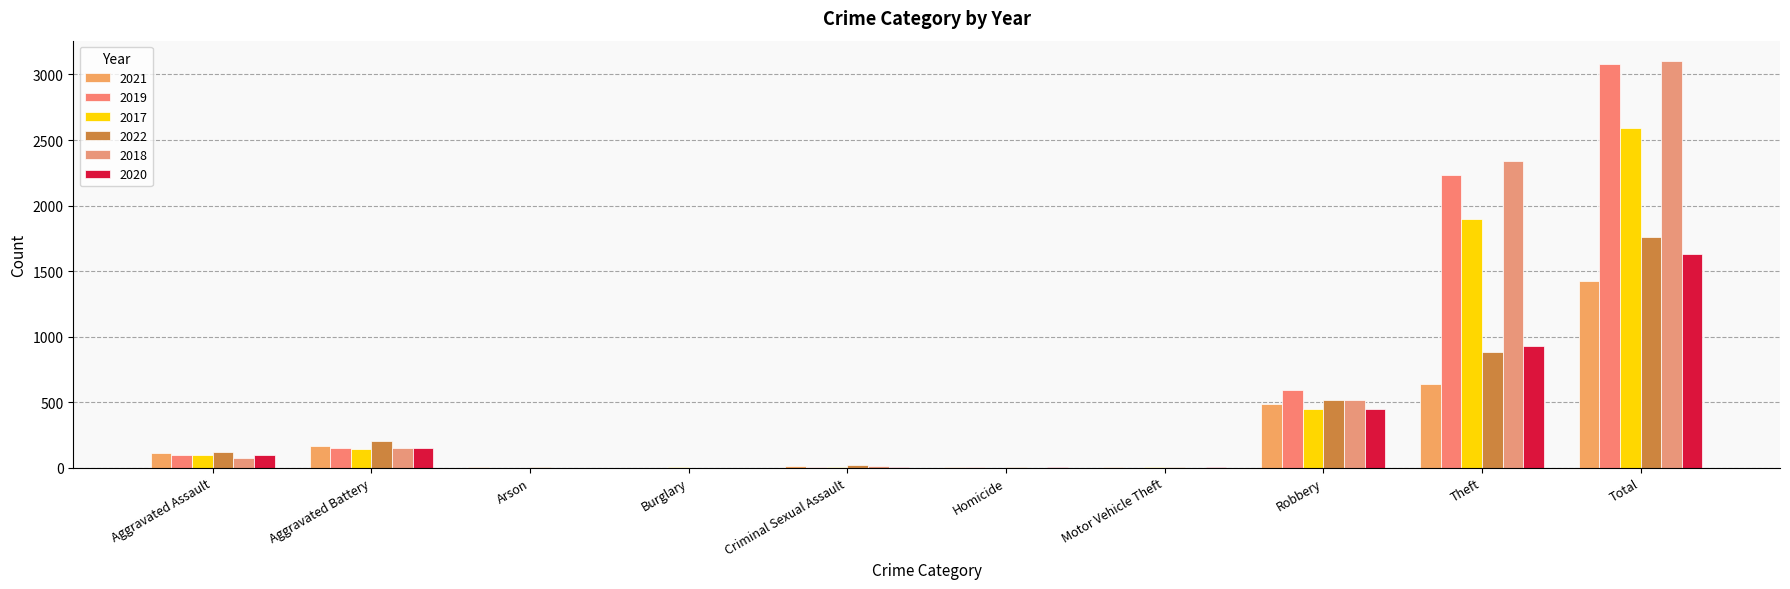

The 2018 series shows 43 at Aggravated Assault. True or false?

False